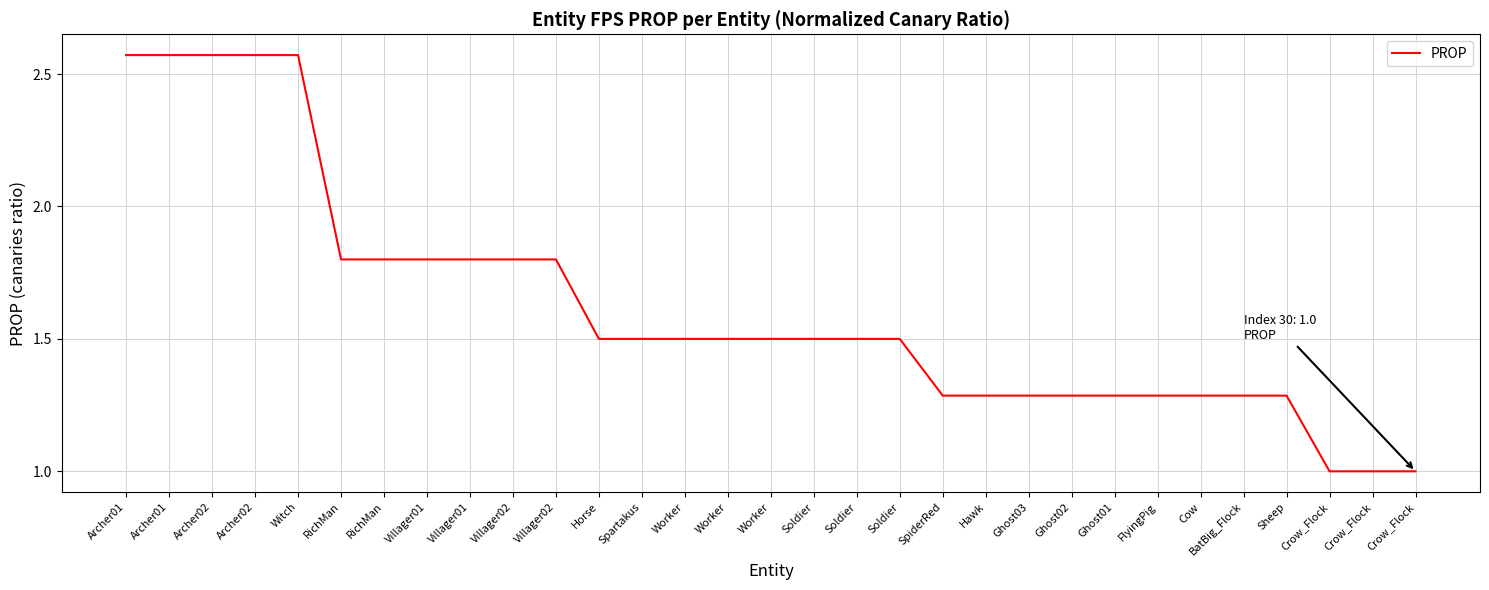

How many lines are shown in the chart?

1